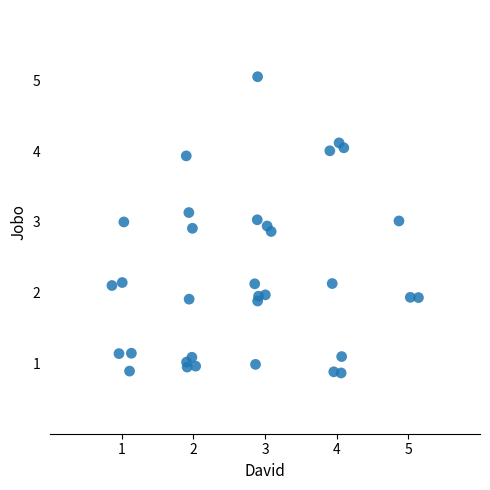

What is the range of Y values (max minus min)?

4.2